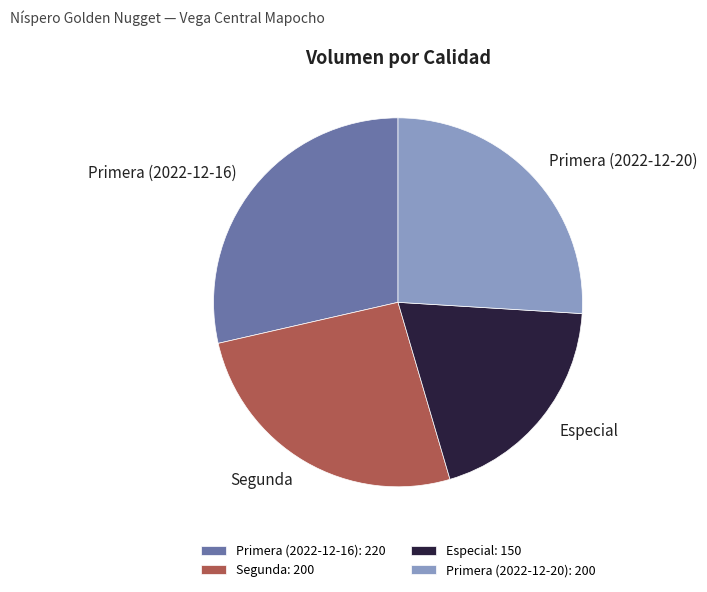

Count the number of slices in the pie.

4